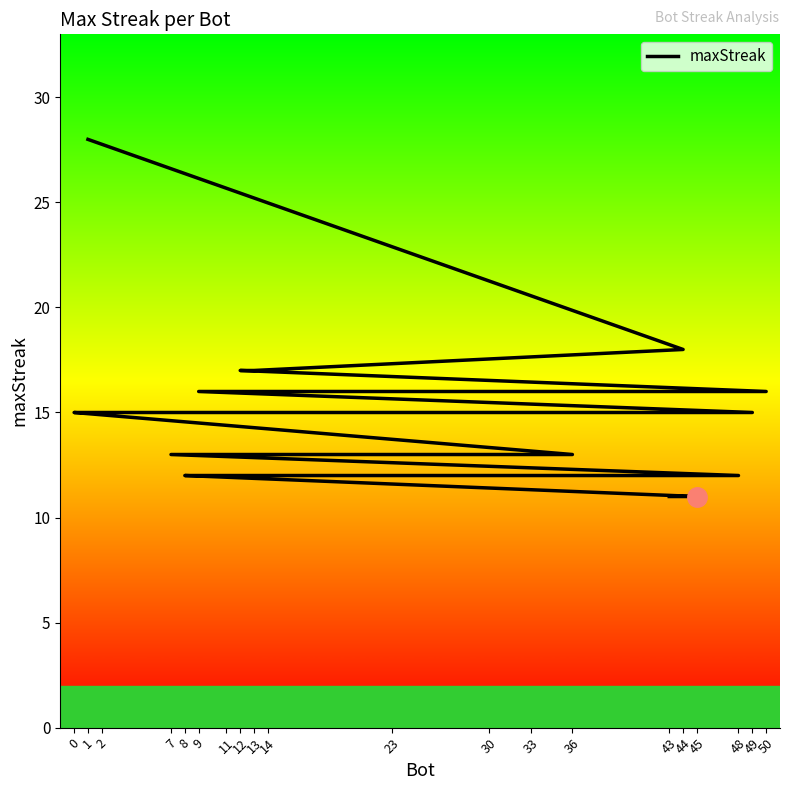

Does the chart display data point markers on the line(s)?

No